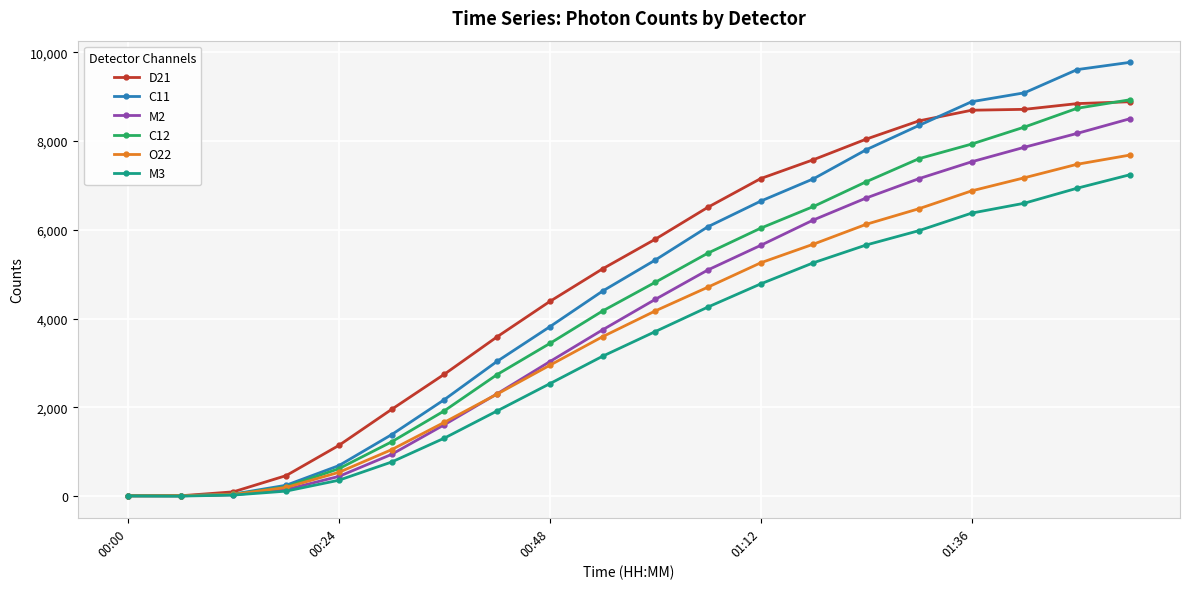

What is the maximum value shown in the chart?

9771